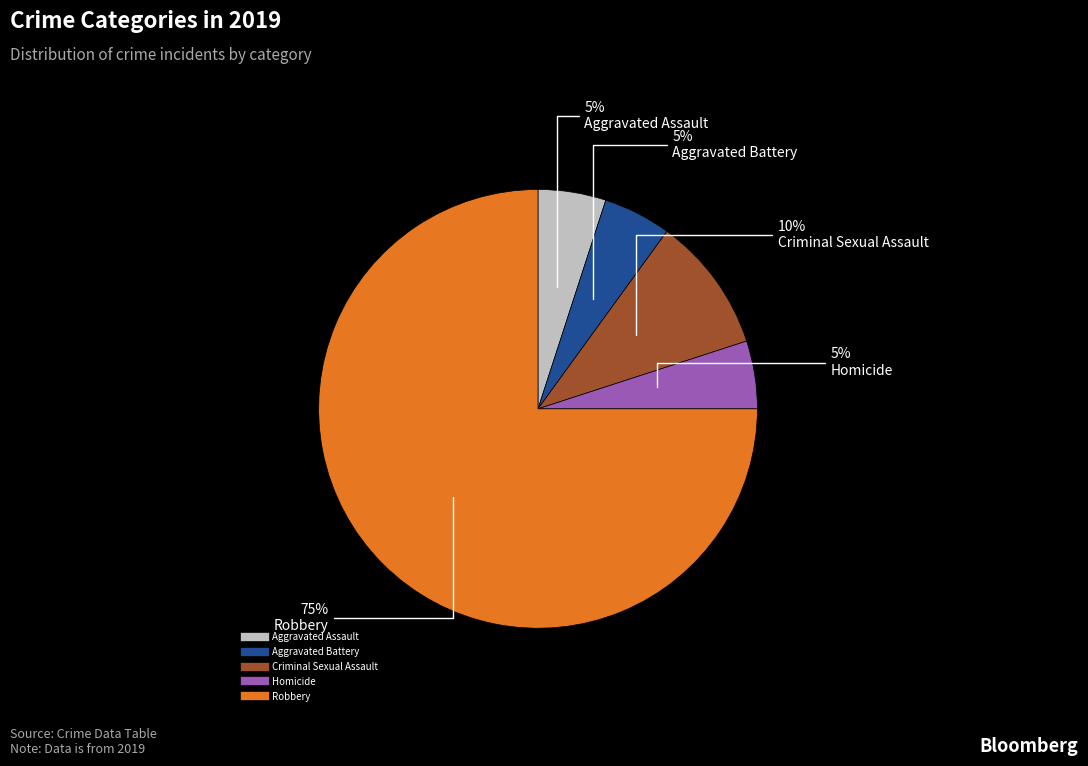

Is it true that Aggravated Battery is 5% of the pie?

True